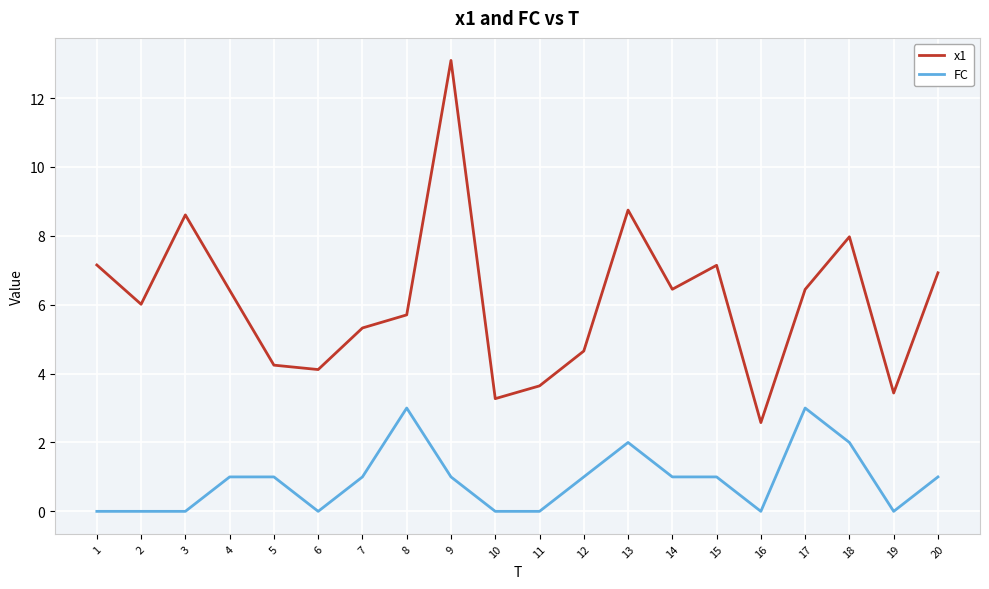

Does the chart display data point markers on the line(s)?

No